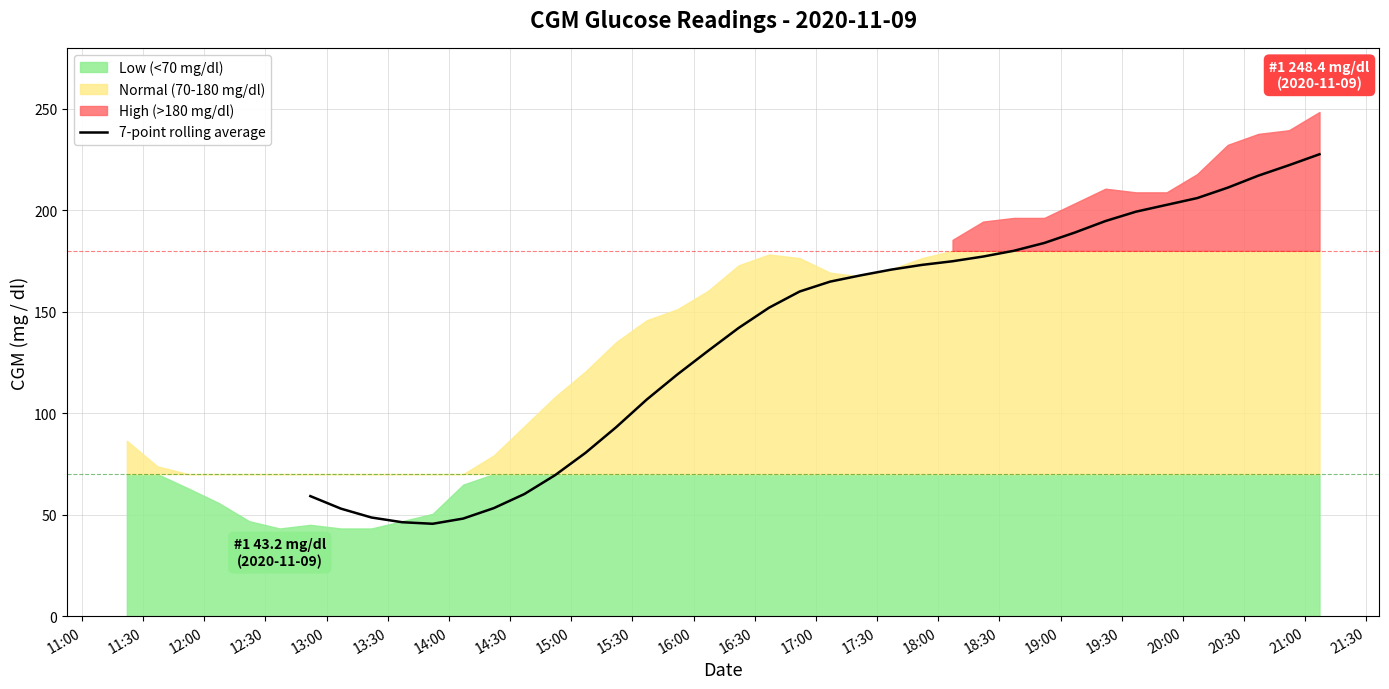

What is the lowest value of the 7-point rolling average series?

45.5